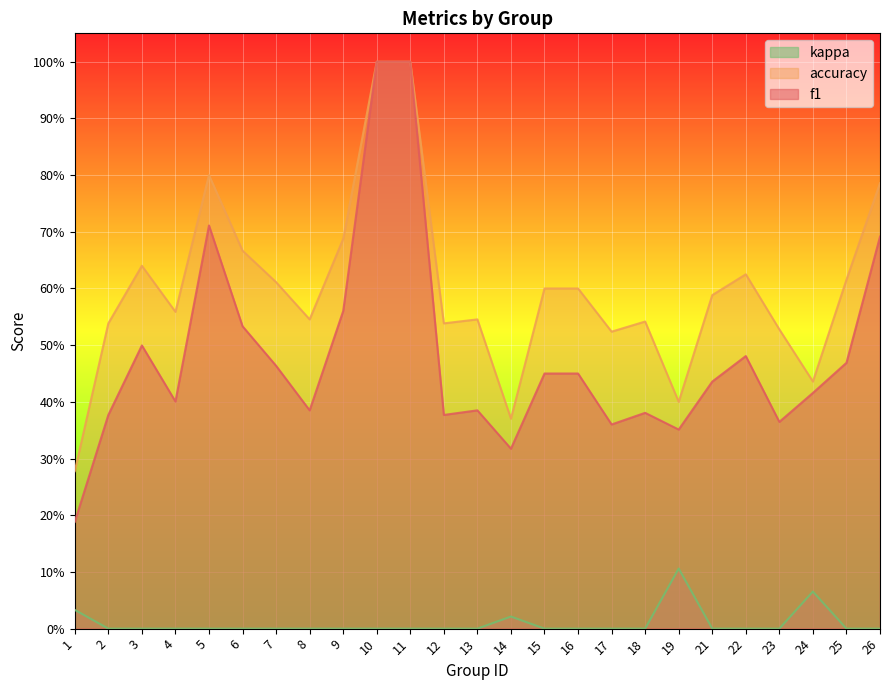

The f1 series shows 0.7 at 22. True or false?

False